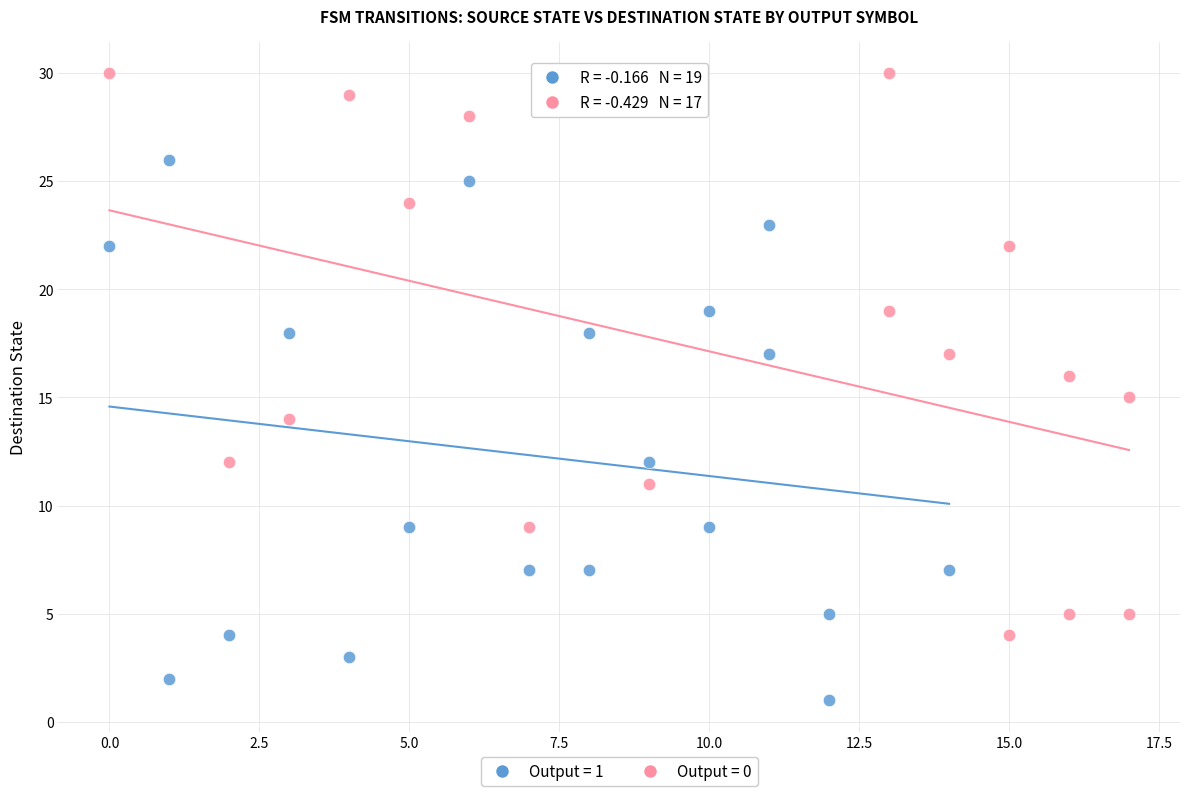

Which series contains the highest Y value?

Output = 0